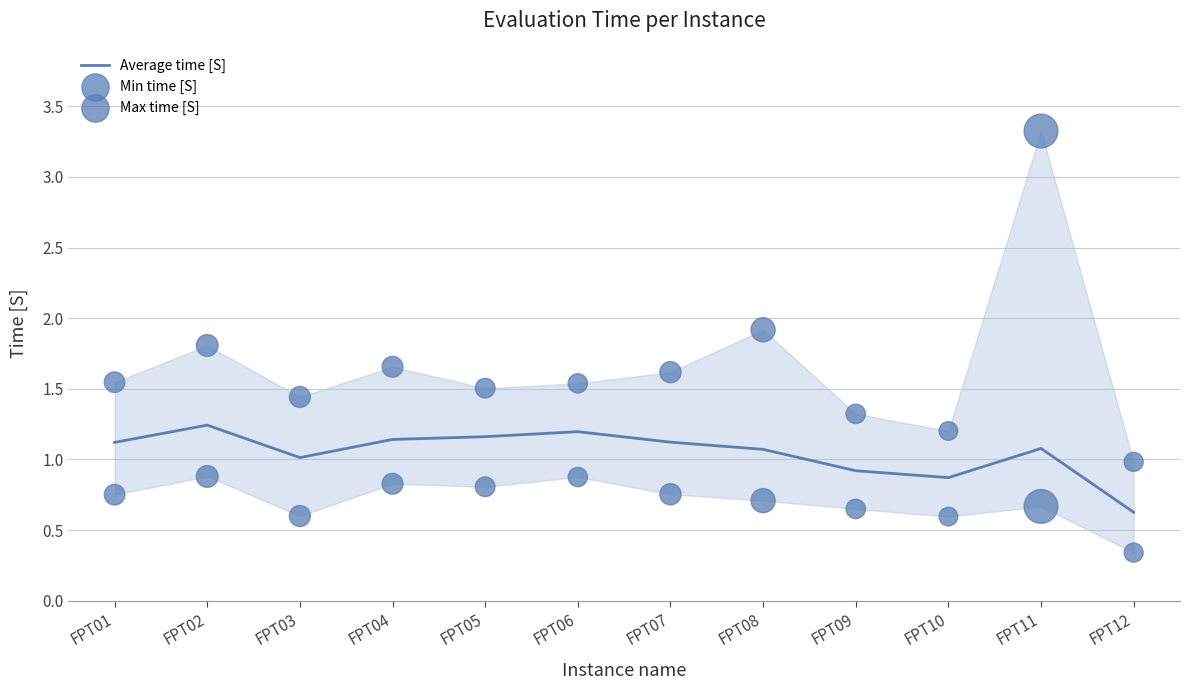

What are all the series names shown in the legend?

Average time [S], Min time [S], Max time [S]